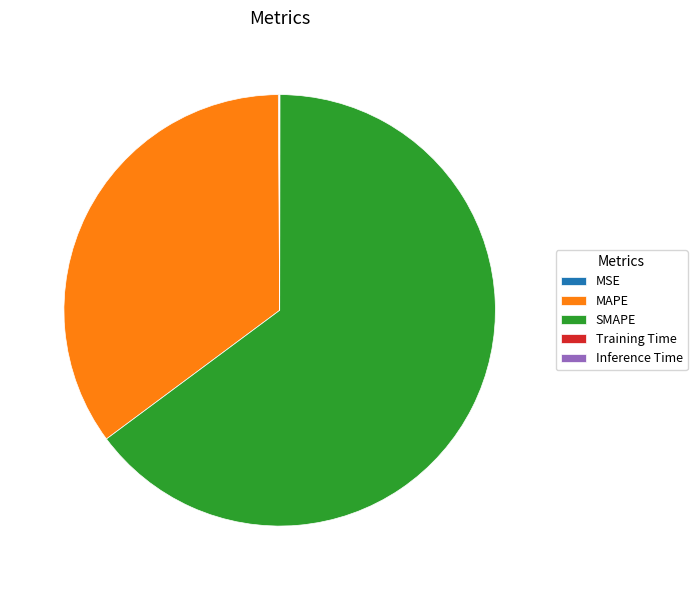

Which slice is the largest?

SMAPE